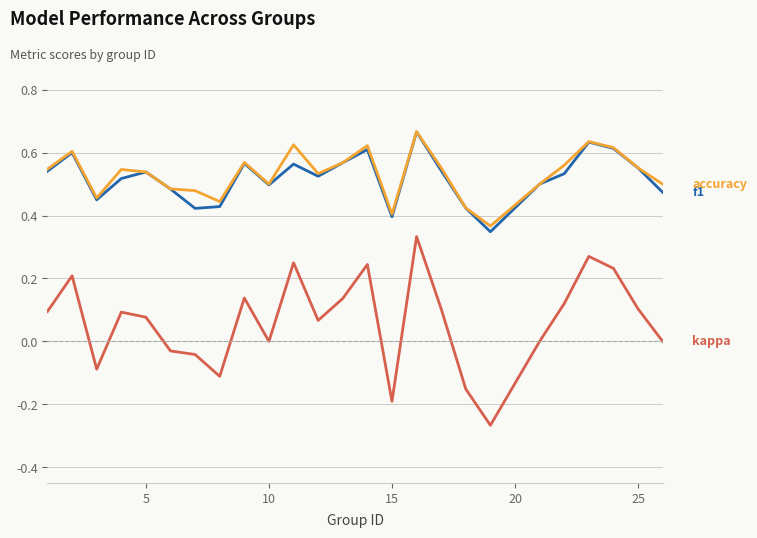

Does the chart have visible grid lines?

Yes